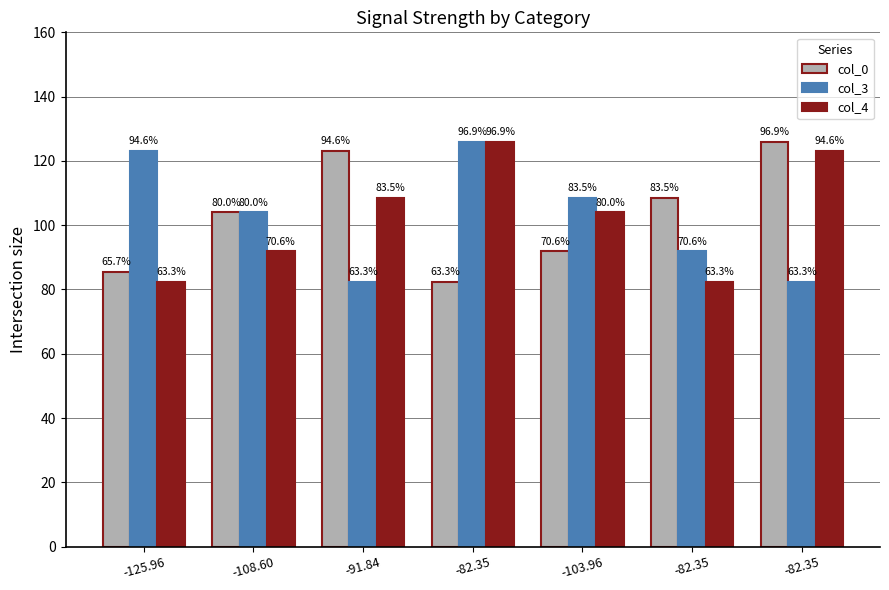

What is the spread (max minus min) of values at -82.35?

43.6